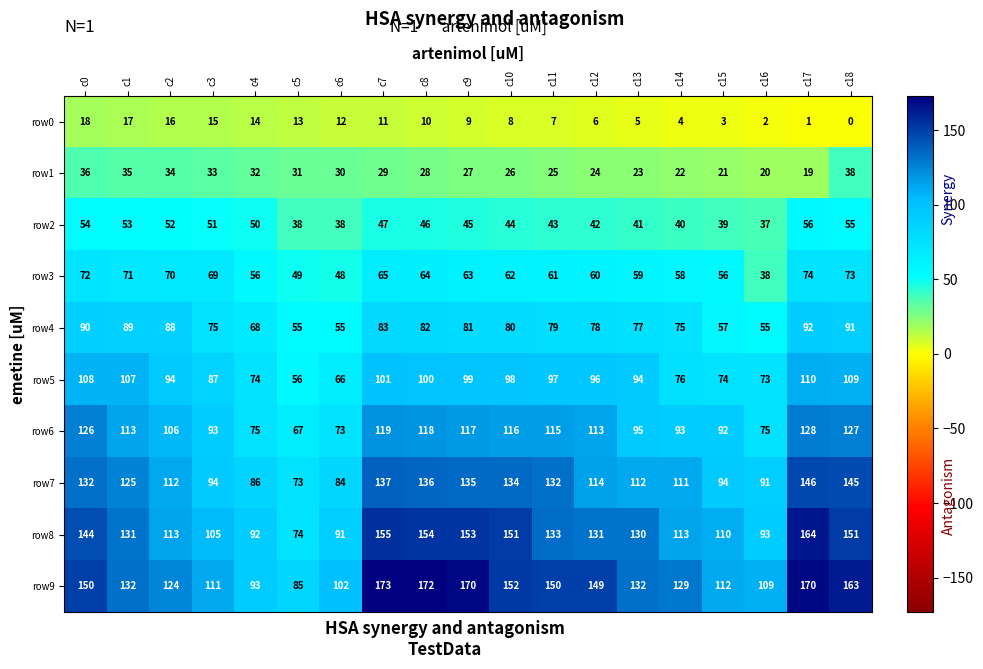

What is the sum of the row5 values at c5 and c0?

164